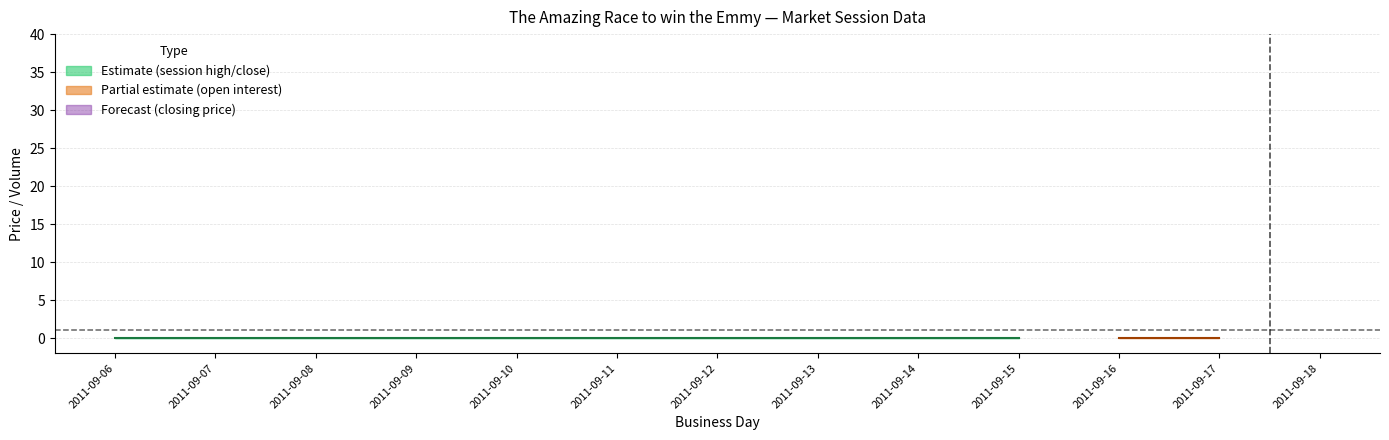

Between 2011-09-07 and 2011-09-09, which series saw the biggest shift?

session high